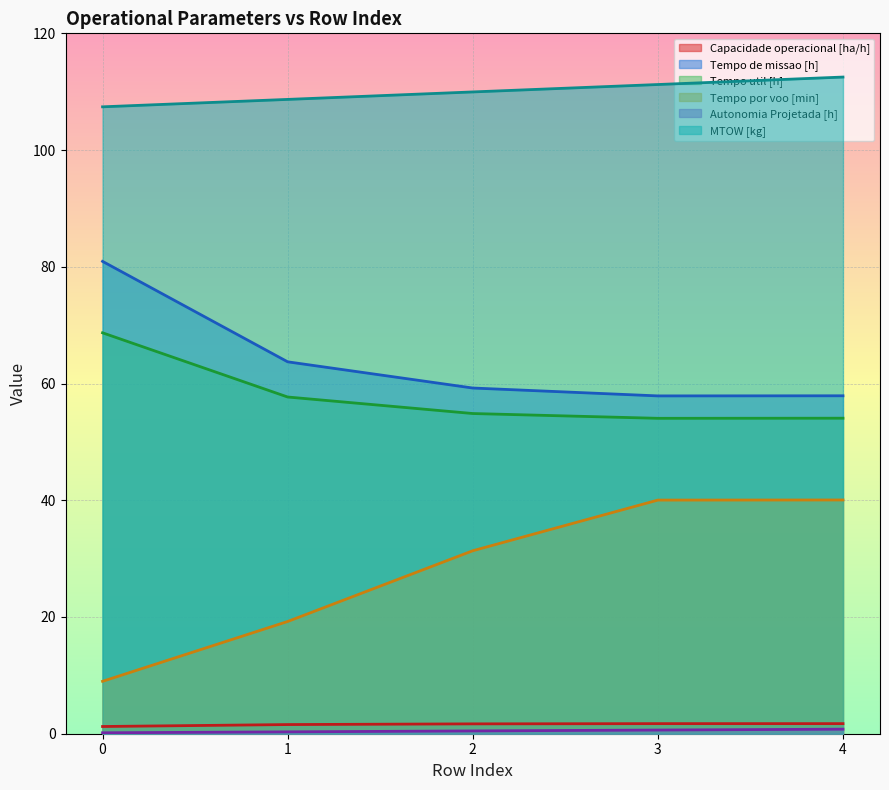

How many lines are shown in the chart?

6